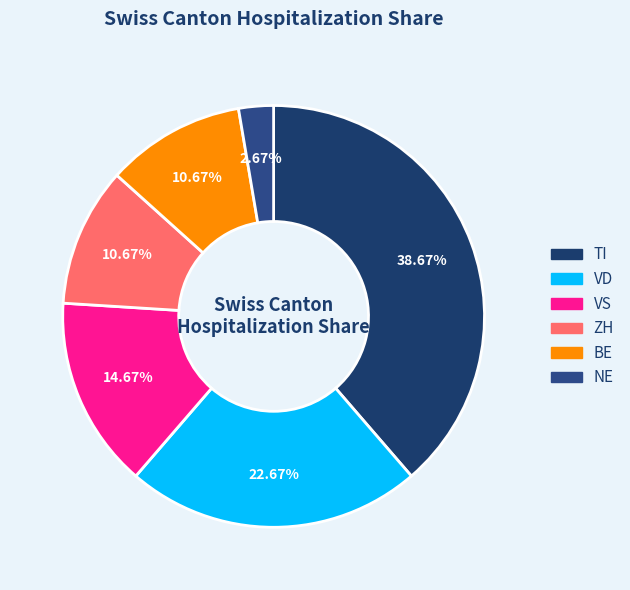

Is there any slice that represents more than half of the pie?

No